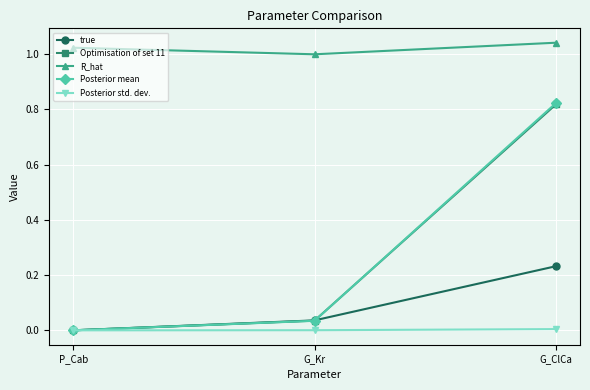

Which series has the widest spread of values?

Posterior mean